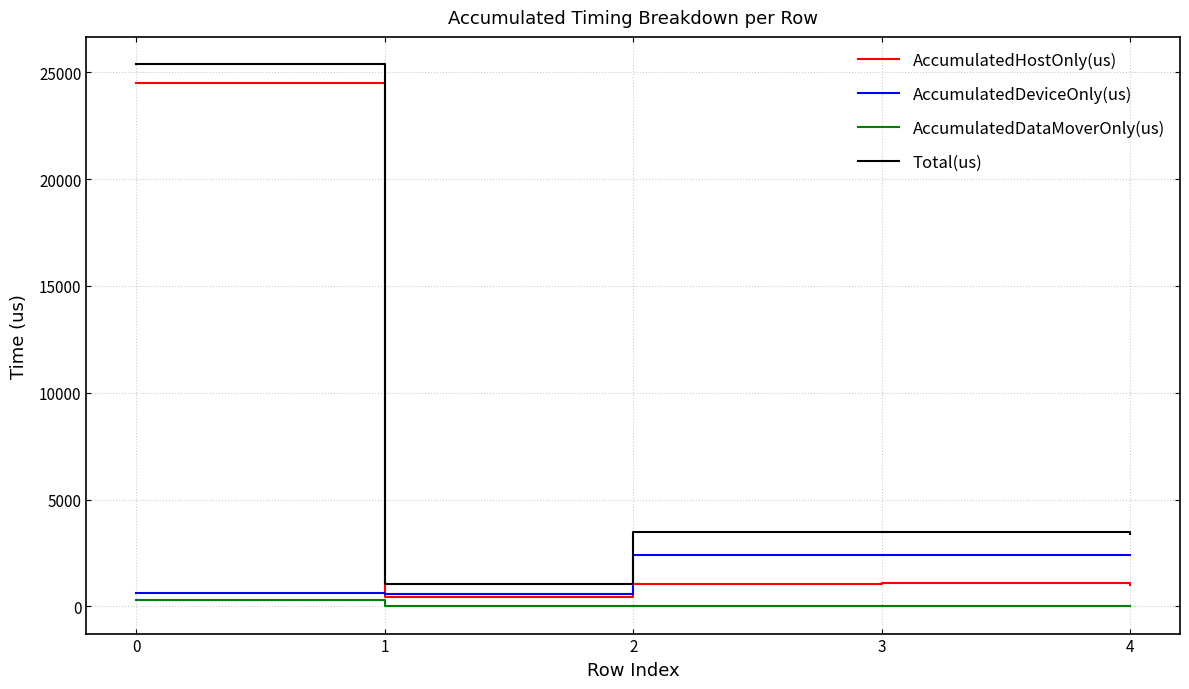

Which series has the widest spread of values?

Total(us)